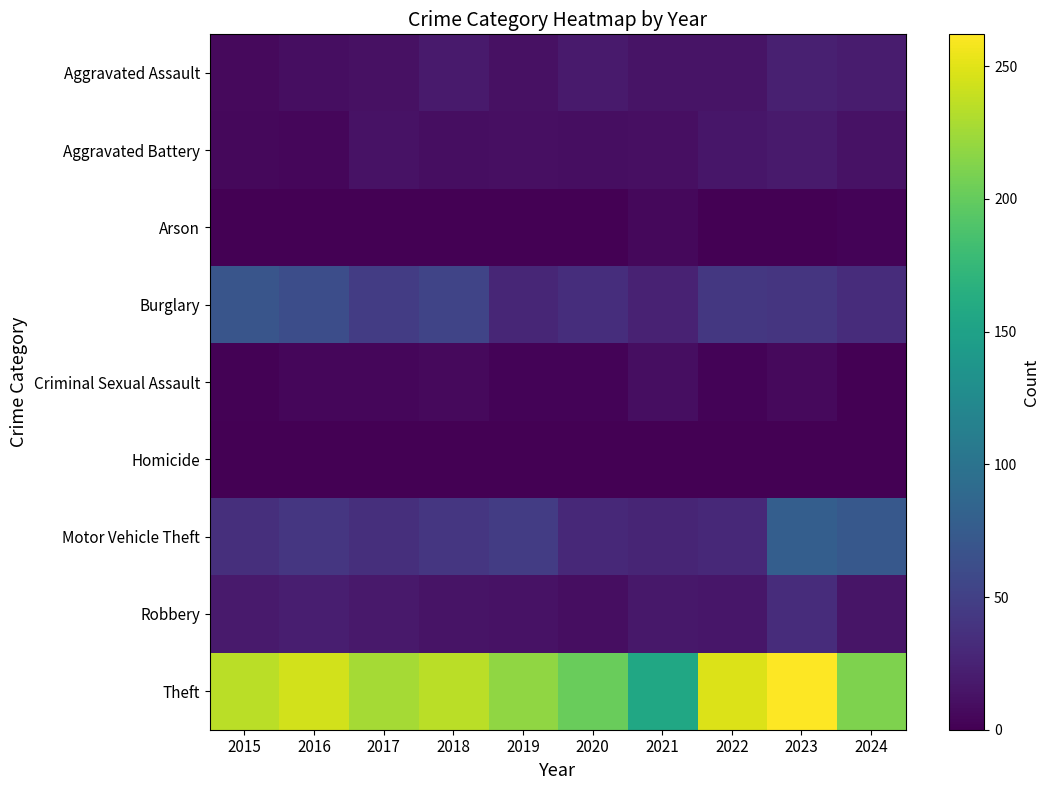

Which series has the largest total across all categories?

Theft